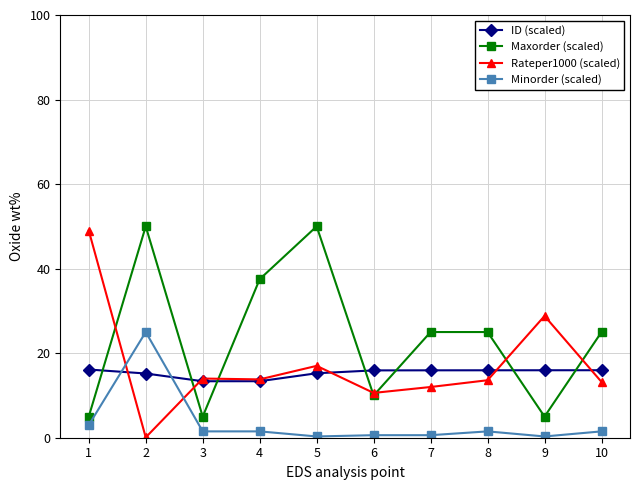

True or false: Minorder (scaled) and Rateper1000 (scaled) intersect in this chart.

True